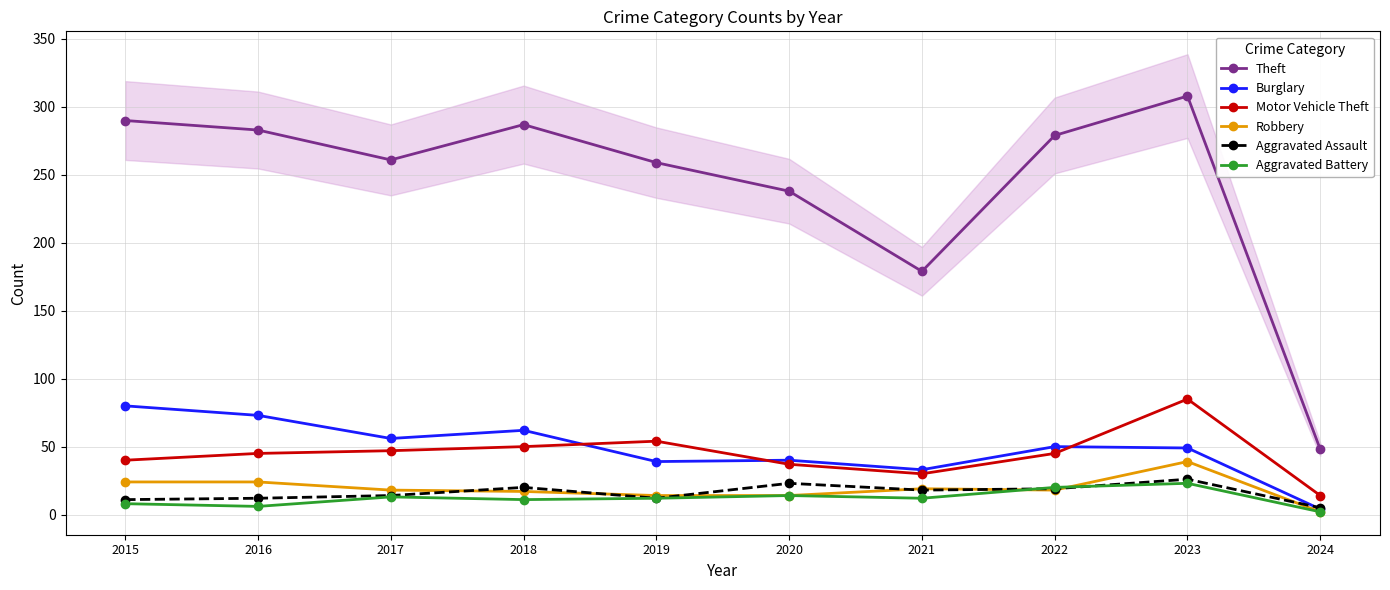

Is it true that Aggravated Assault equals 7 at 2021?

False